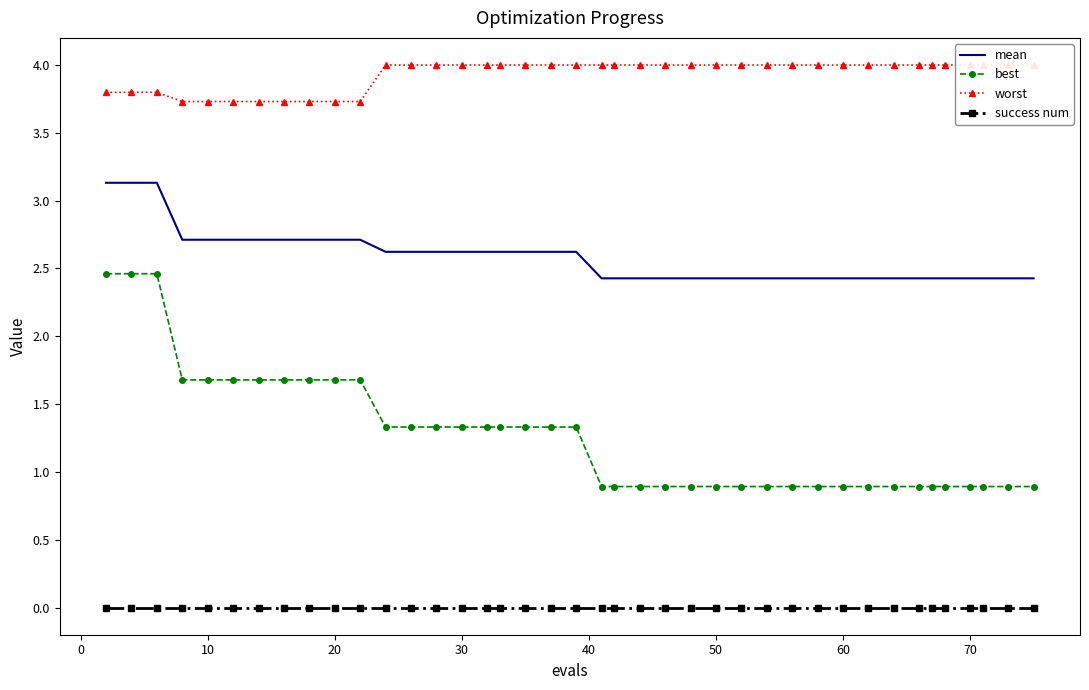

How many values in the best series exceed 1?

20